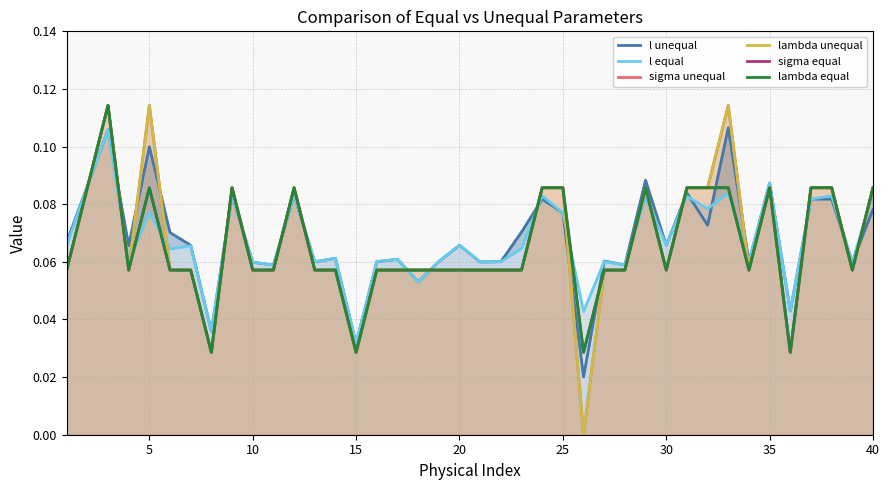

At how many categories does at least one series exceed 0?

40